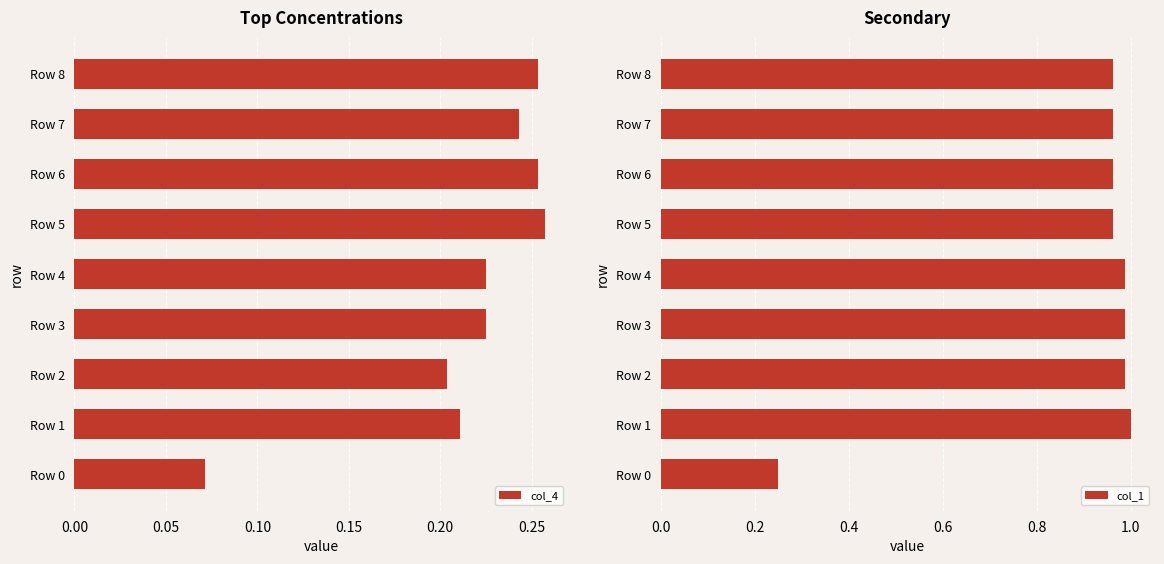

What is the greatest value displayed?

1.0